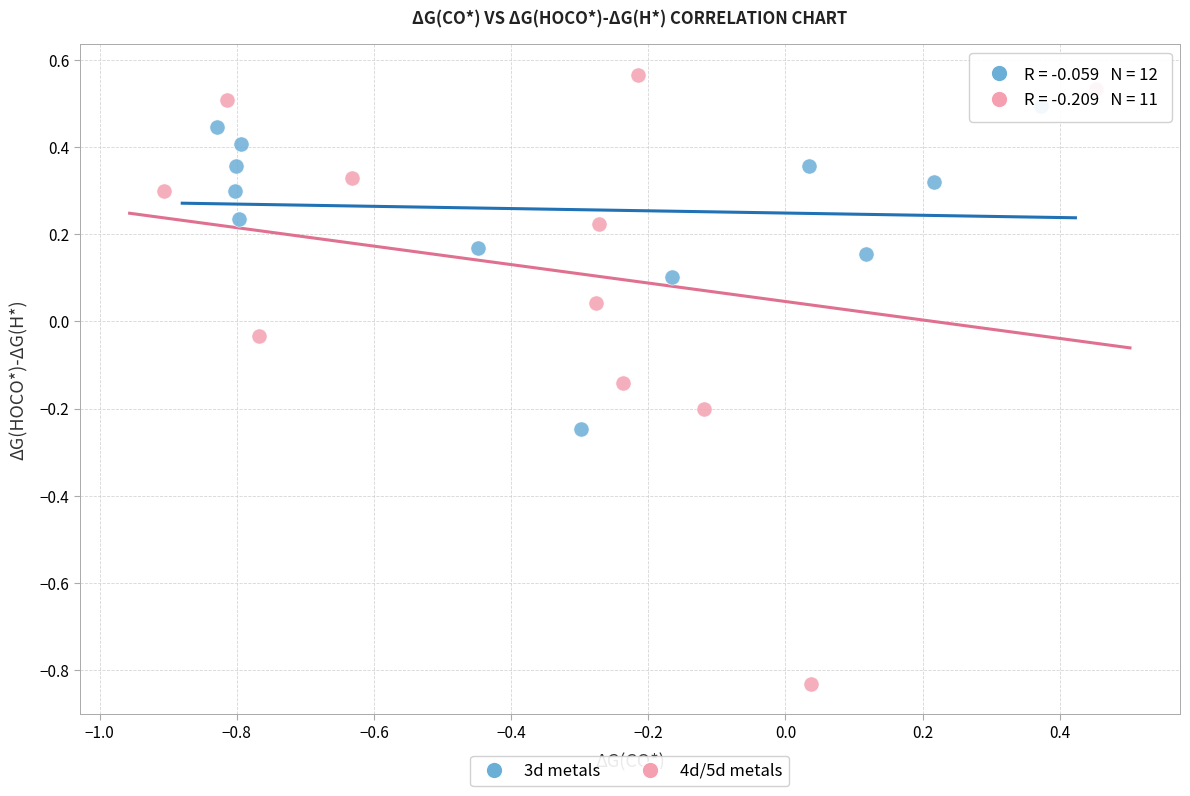

Which series contains the highest Y value?

4d/5d metals